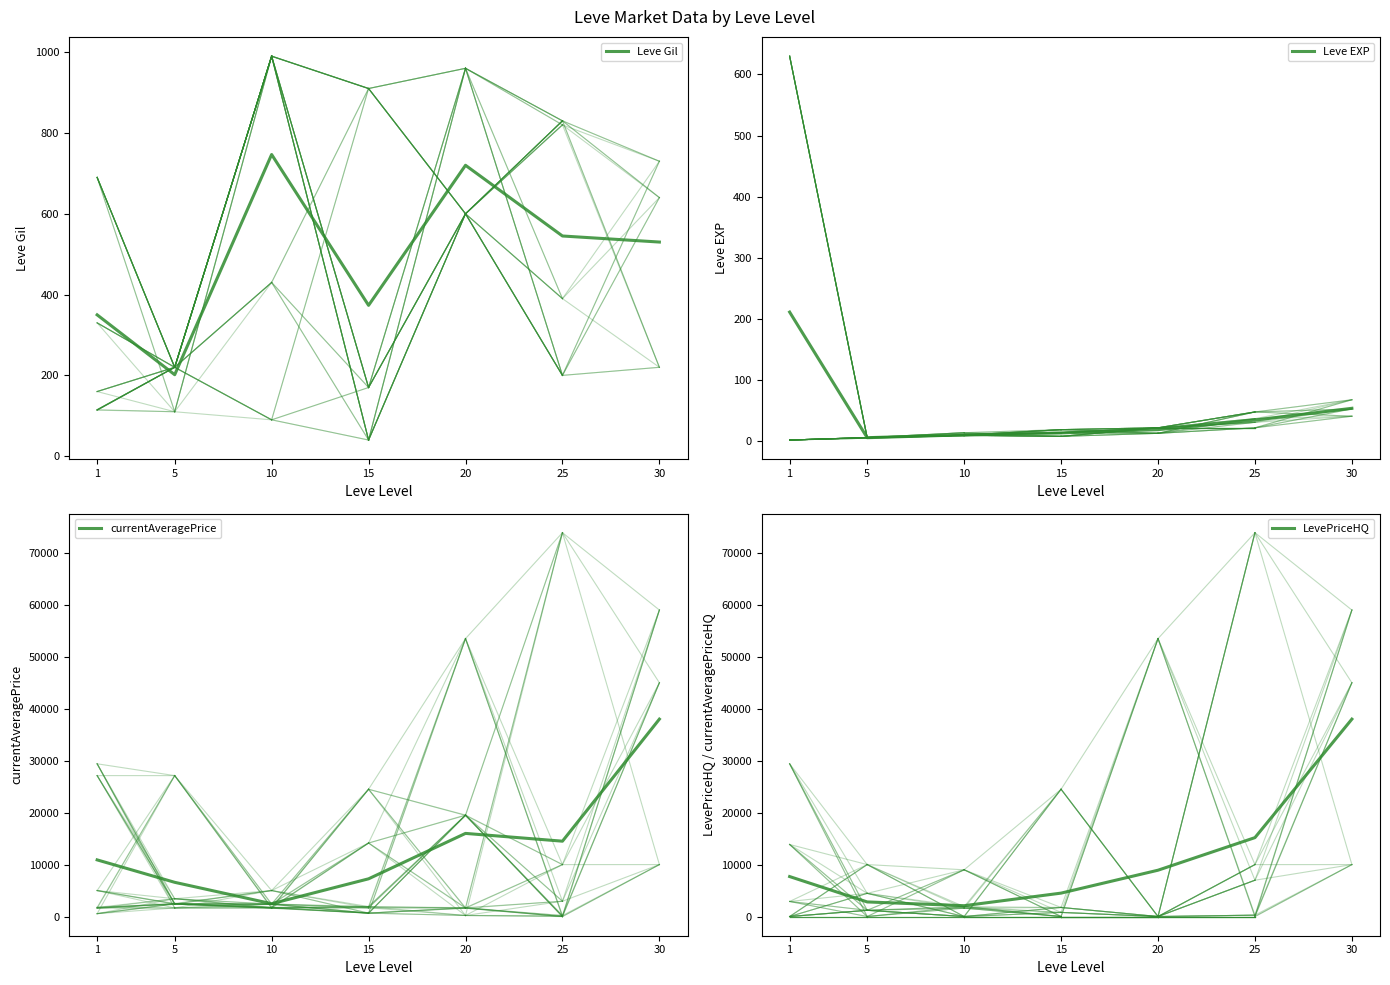

Reading left to right, what are all the values shown in this chart?

Leve Gil: 349.8	201.7	746.7	373.3	720.0	545.0	530.0
Leve EXP: 210.7	4.8	9.5	12.7	18.0	33.7	53.0
currentAveragePrice: 10905.2	6586.7	2467.8	7260.5	16002.0	14504.0	37999.3
LevePriceHQ: 7695.2	2810.2	2086.5	4506.3	8916.7	15190.5	37999.3